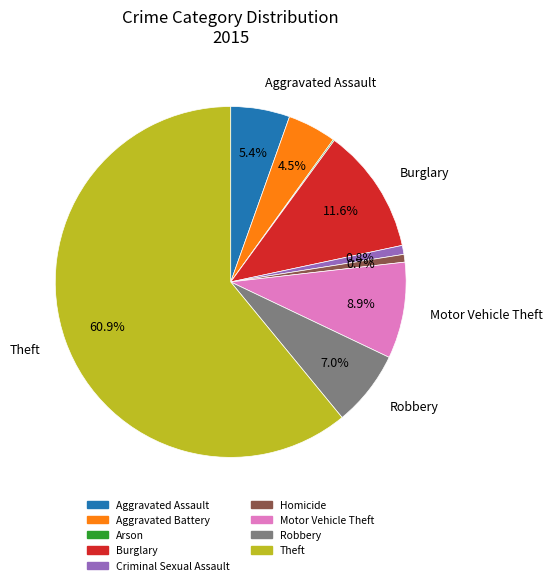

To the nearest percent, what is the combined percentage of Theft and Motor Vehicle Theft?

70%